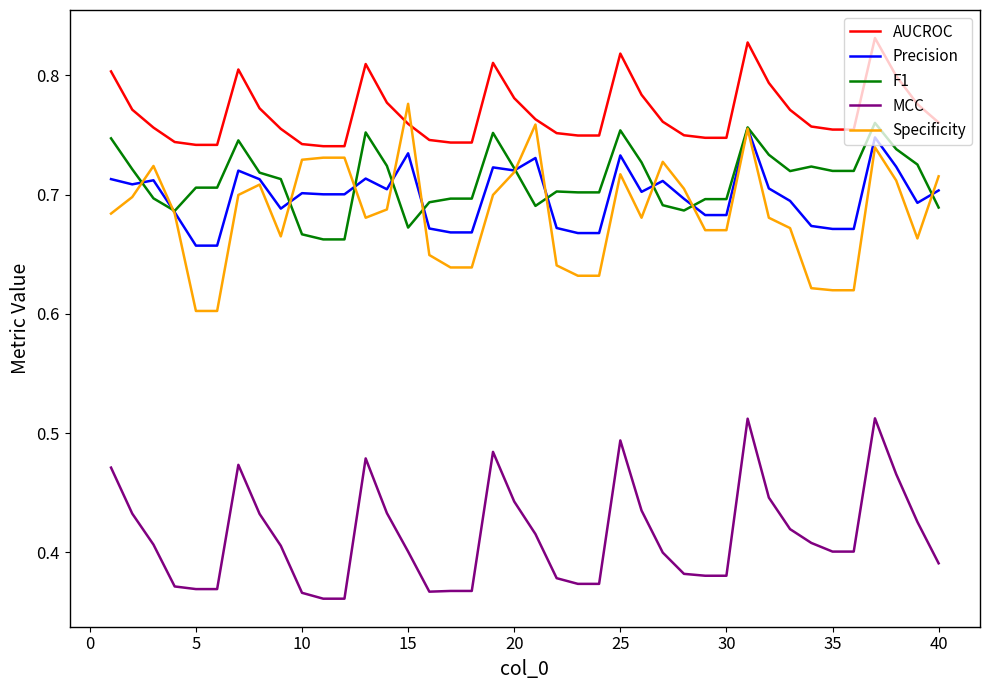

True or false: F1 and AUCROC intersect in this chart.

False